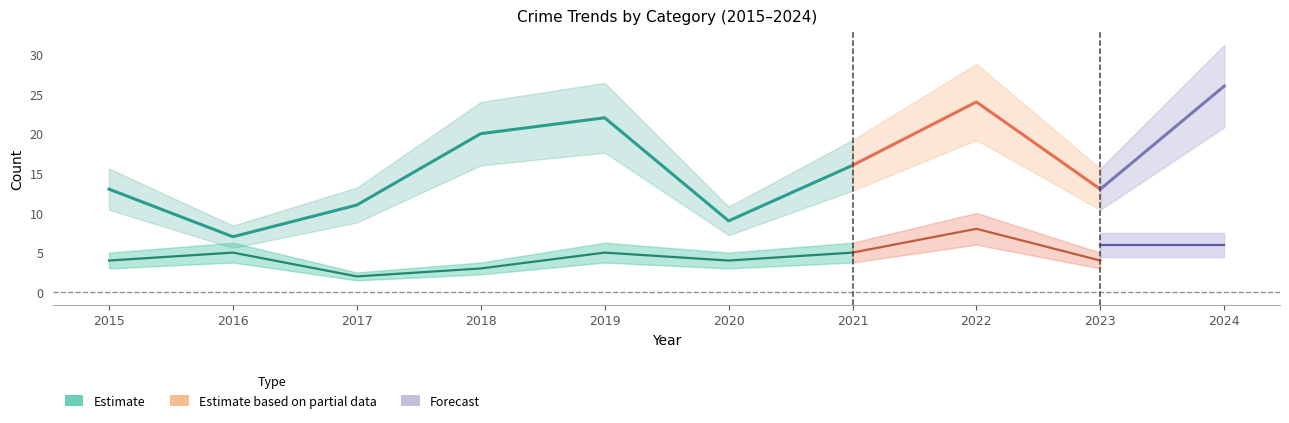

What is the spread (max minus min) of values at 2019?

17